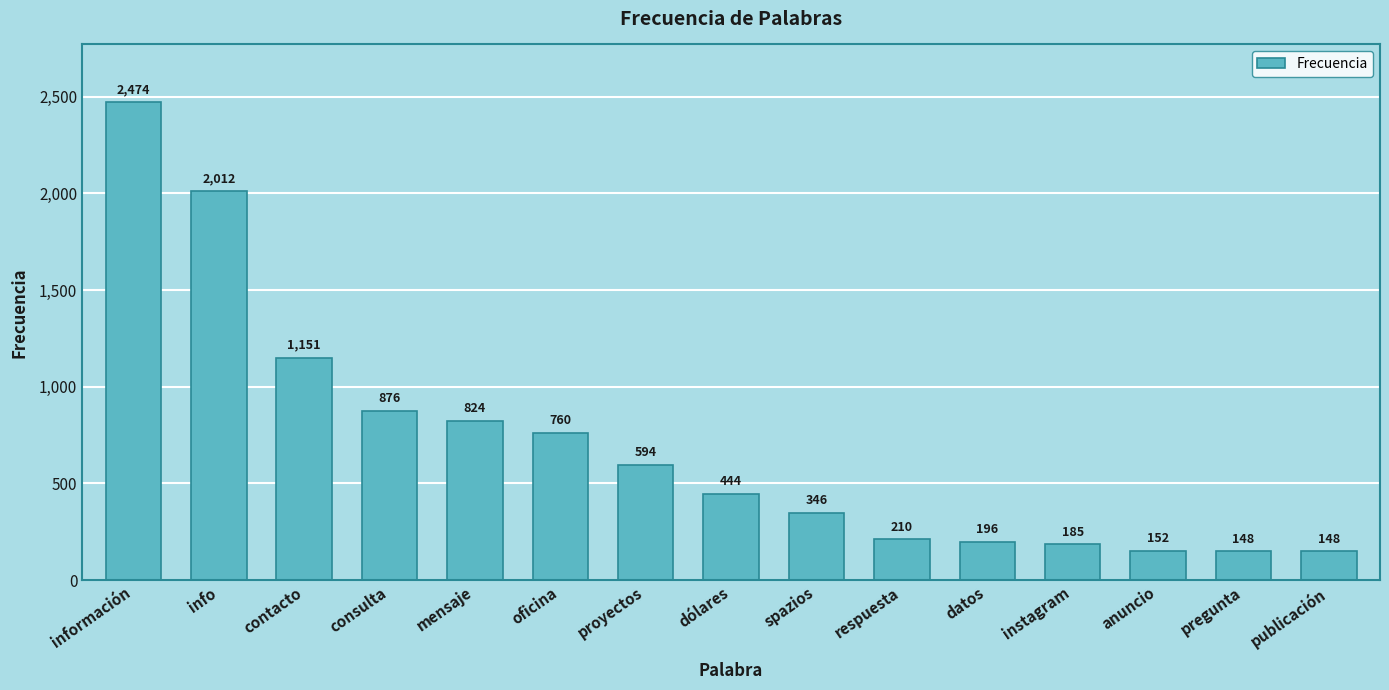

Reading left to right, list all the values displayed in this chart.

2474	2012	1151	876	824	760	594	444	346	210	196	185	152	148	148